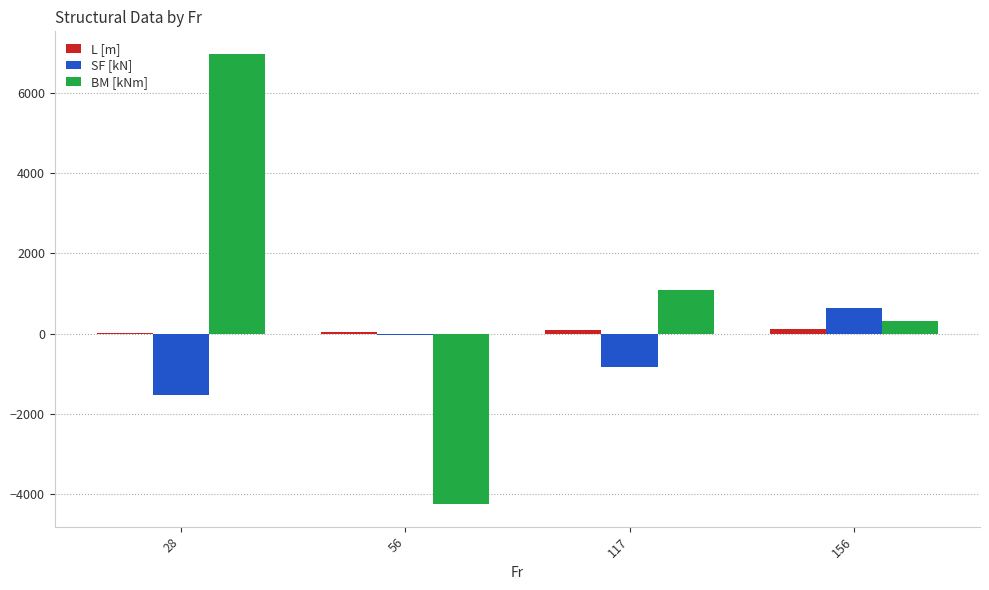

At which category is the sum across all series the highest?

28